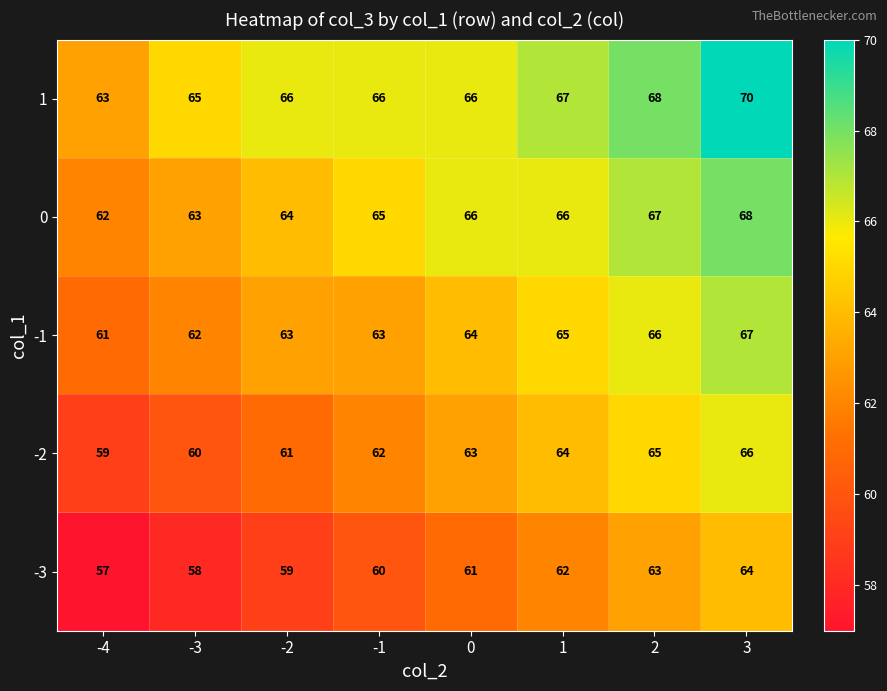

At -3, list the series in order from largest to smallest.

1, 0, -1, -2, -3